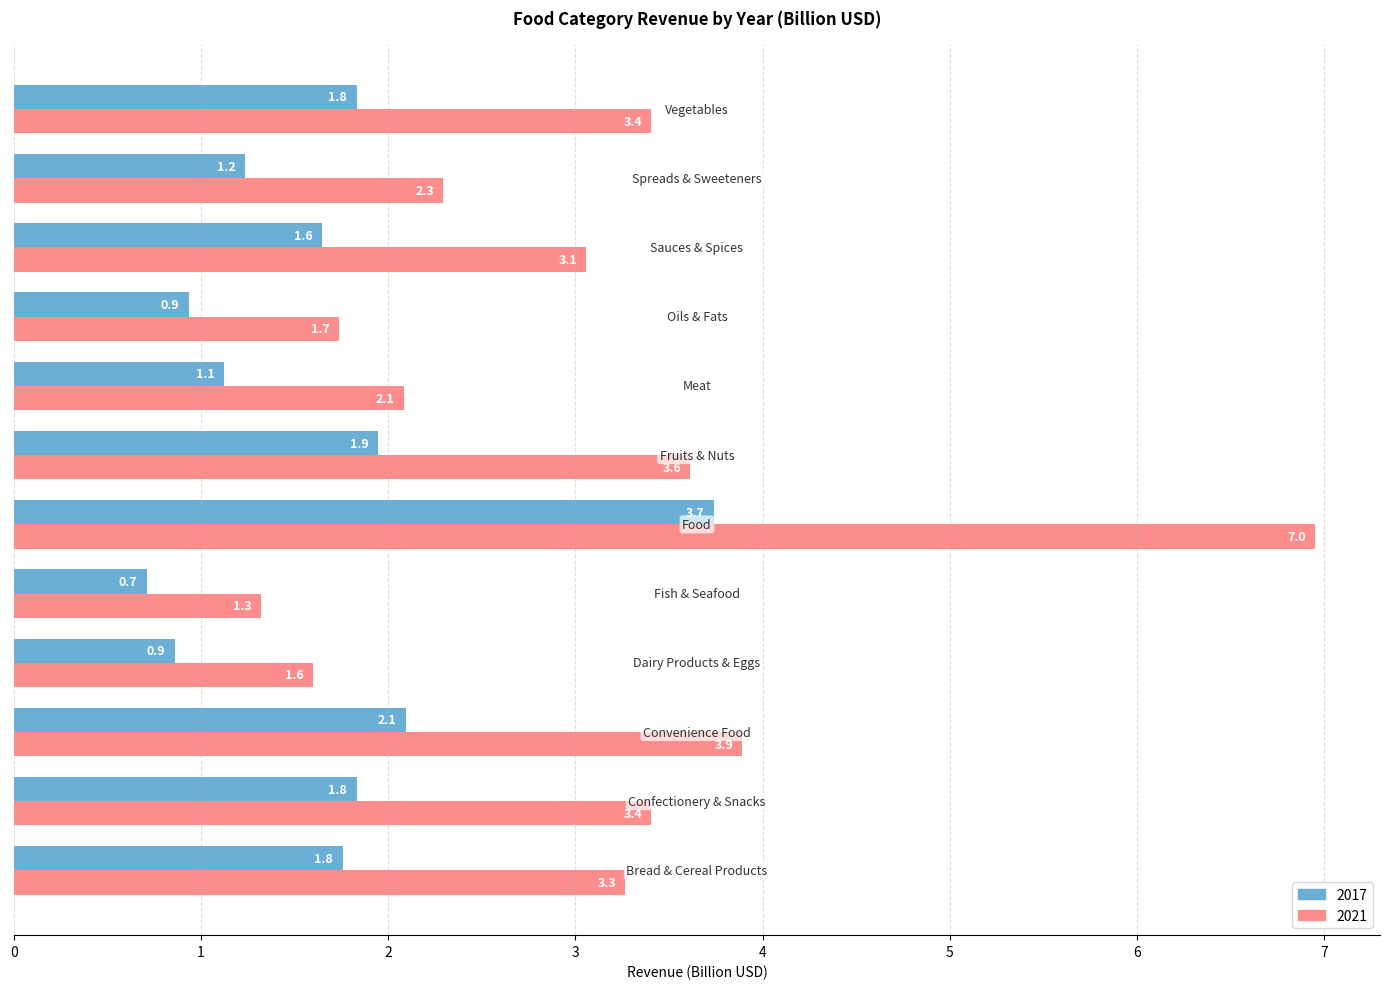

Between Bread & Cereal Products and Confectionery & Snacks, which series saw the biggest shift?

2021